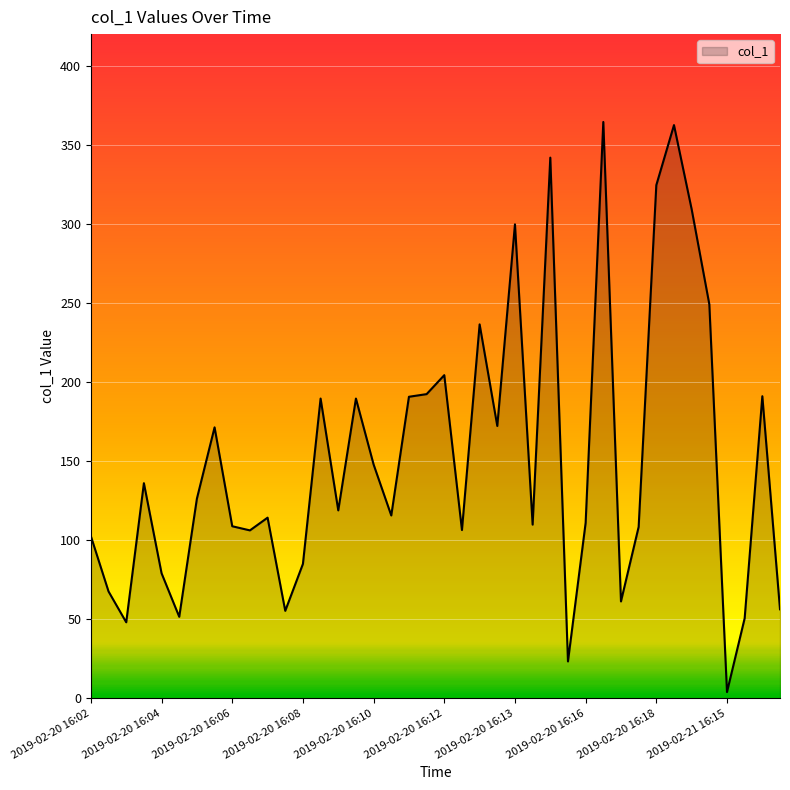

What is the maximum value shown in the chart?

364.4